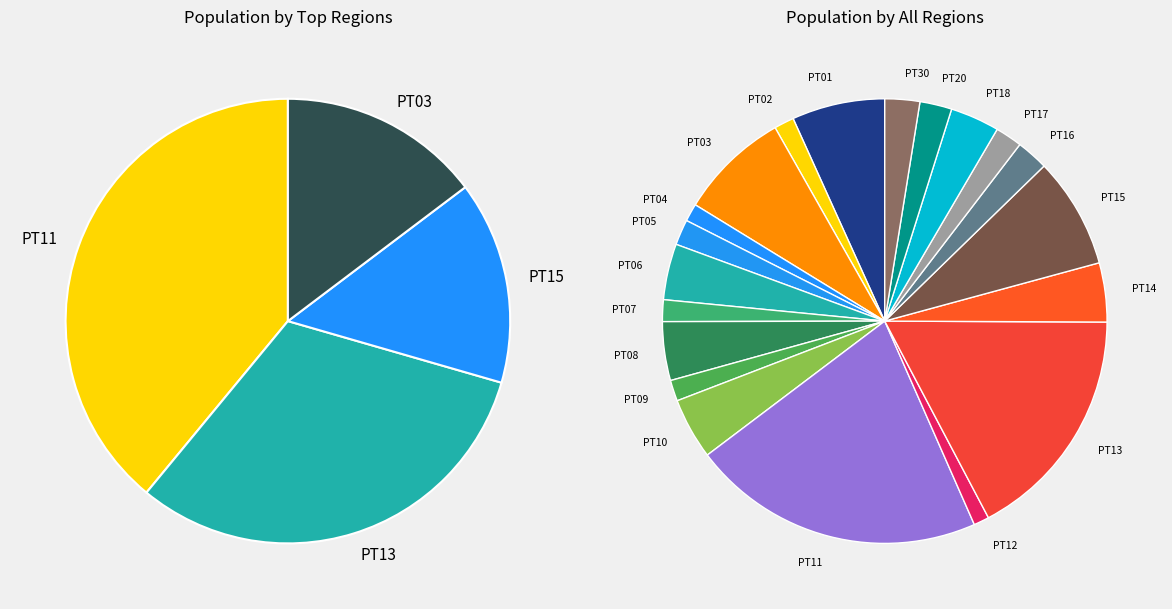

To the nearest percent, what portion does PT01 represent?

7%